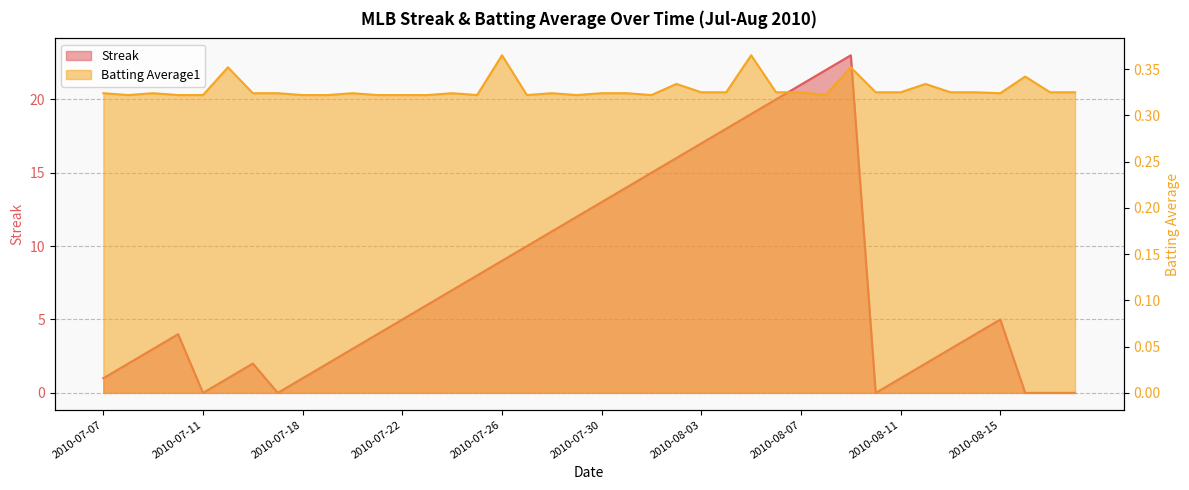

The Batting Average1 series shows 0.4 at 2010-07-15. True or false?

True